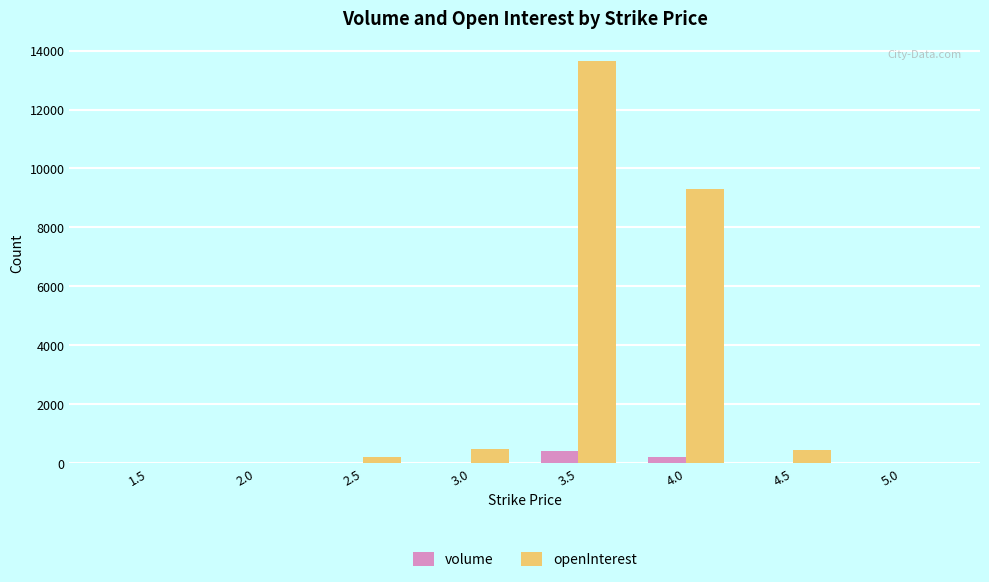

Which series has the widest spread of values?

openInterest